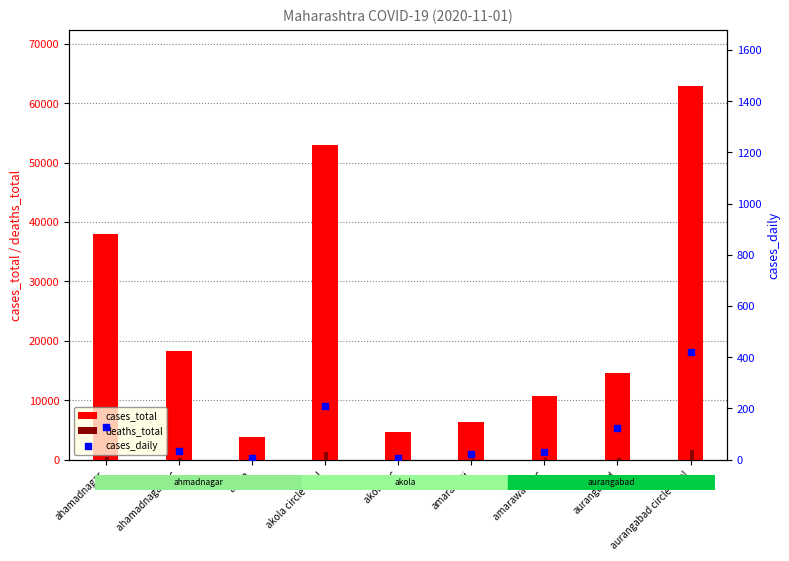

At which category is the sum across all series the highest?

aurangabad circle total